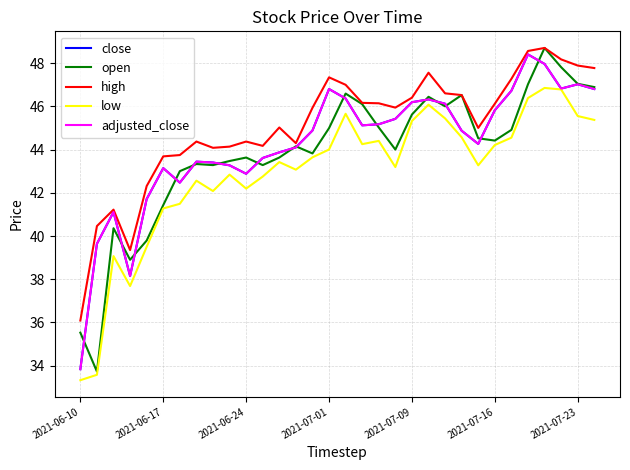

List the series in order of their peak value, highest first.

open, high, close, adjusted_close, low